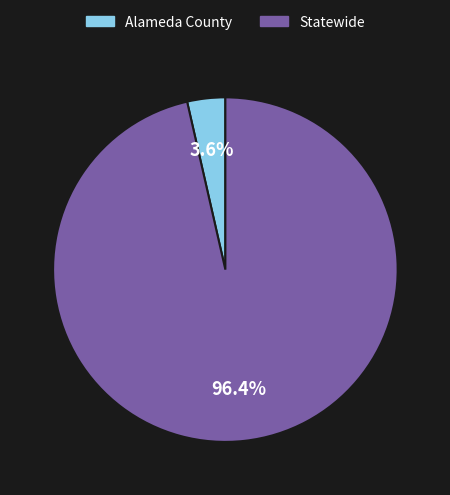

Which slice is the smallest?

Alameda County